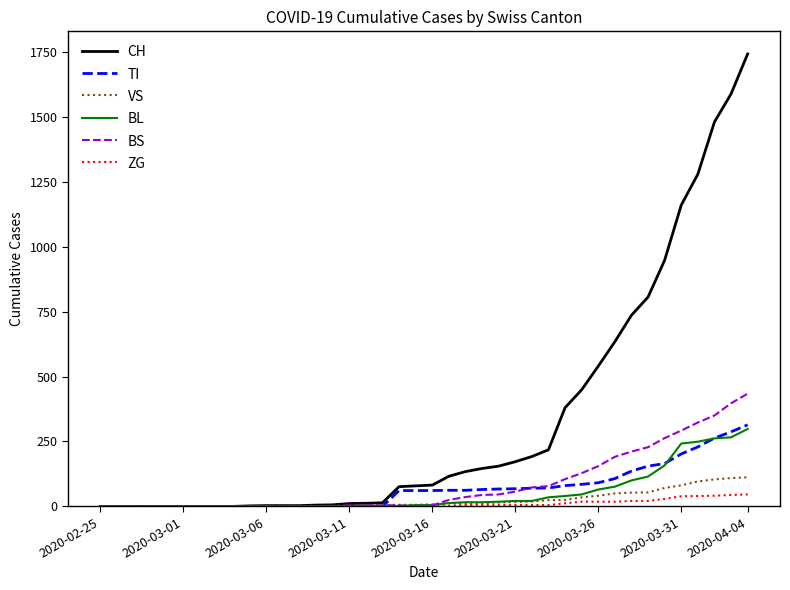

Which series has the largest total across all categories?

CH